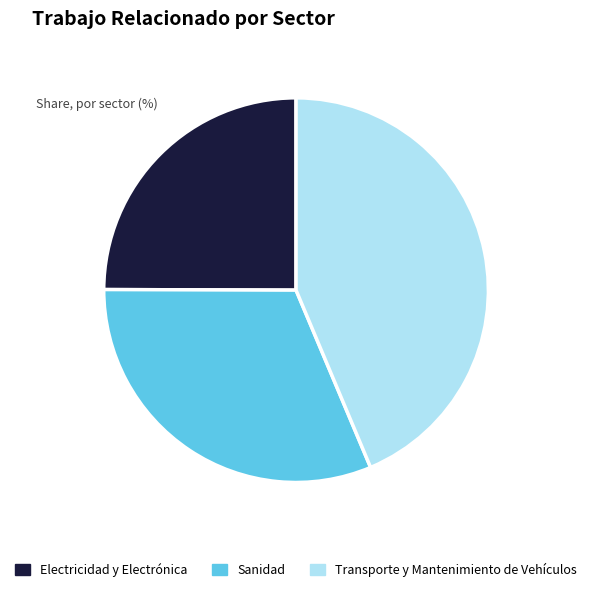

Which slice is the smallest?

Electricidad y Electrónica